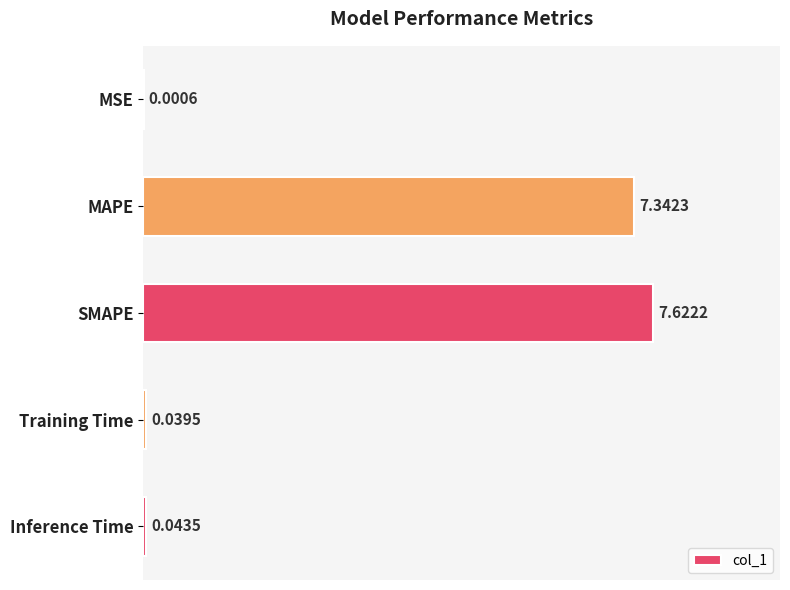

Approximately how many times larger is the value at SMAPE compared to MAPE?

1.0